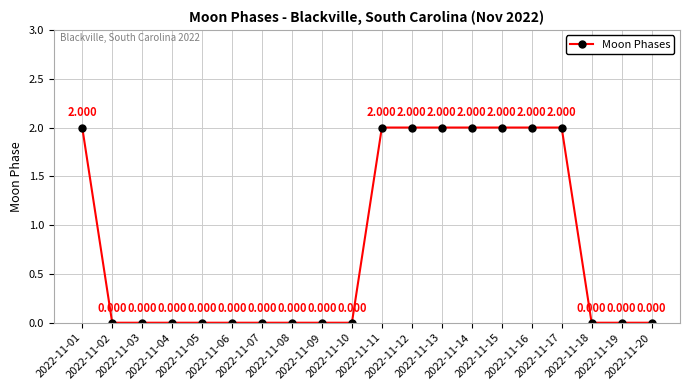

True or false: the data has more than 1 interior local peaks.

False